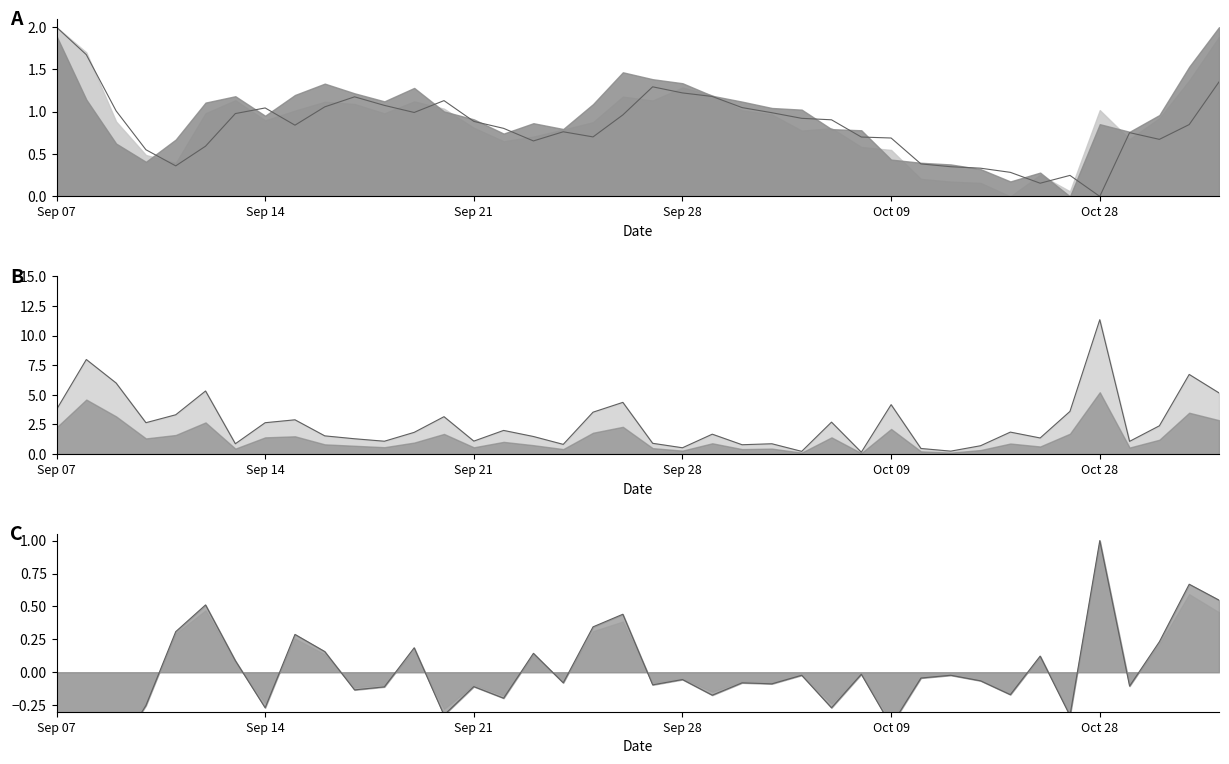

True or false: pre_close has a value of 1.0 at 36.

False